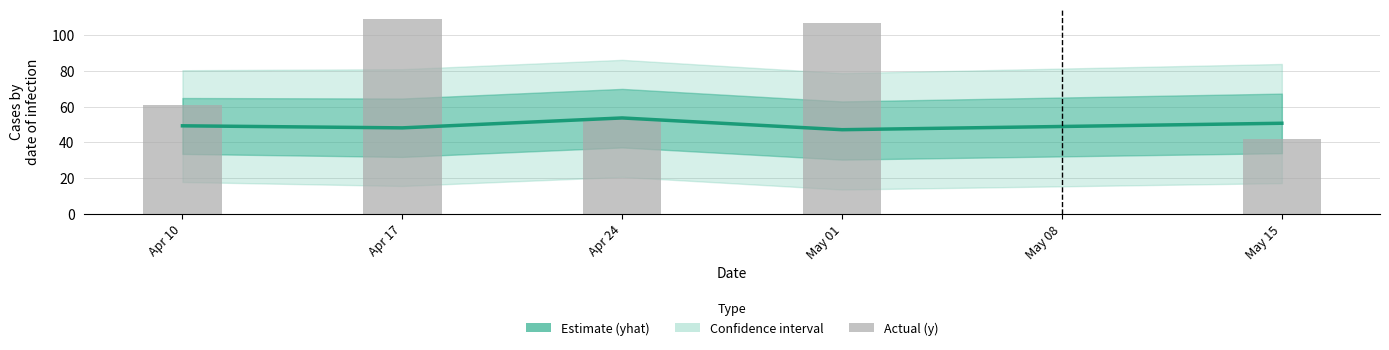

True or false: yhat has a value of 49.2 at Apr 10.

True